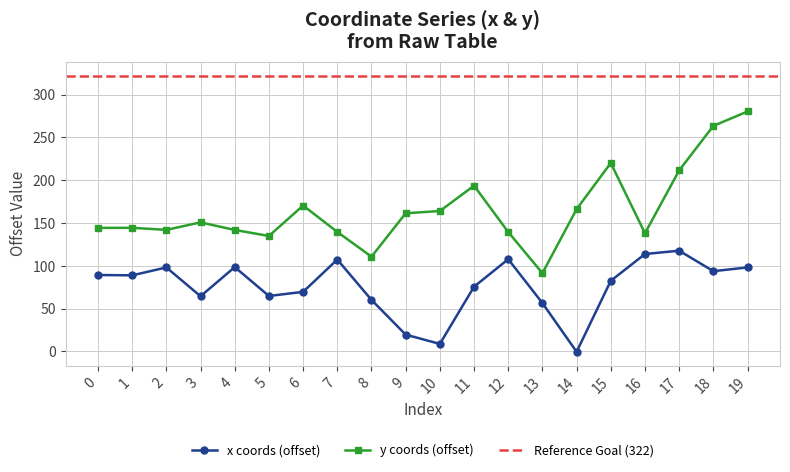

What is the value of the y point at the 4th from the left?

150.8